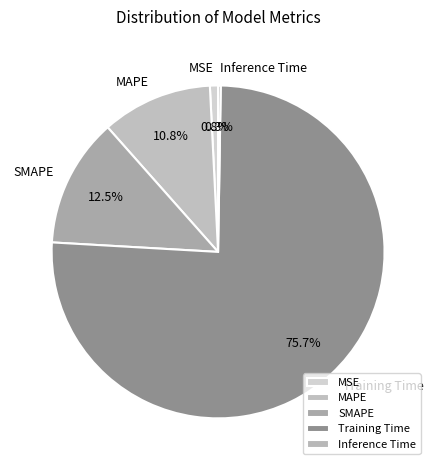

What percentage is NOT represented by MSE?

99.2%